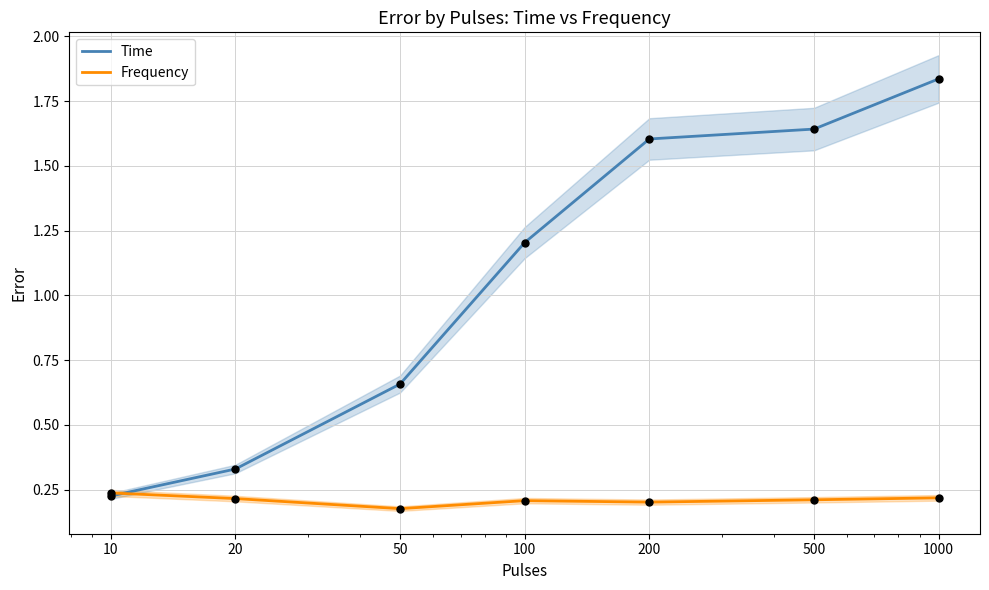

Which series has the largest total across all categories?

Time